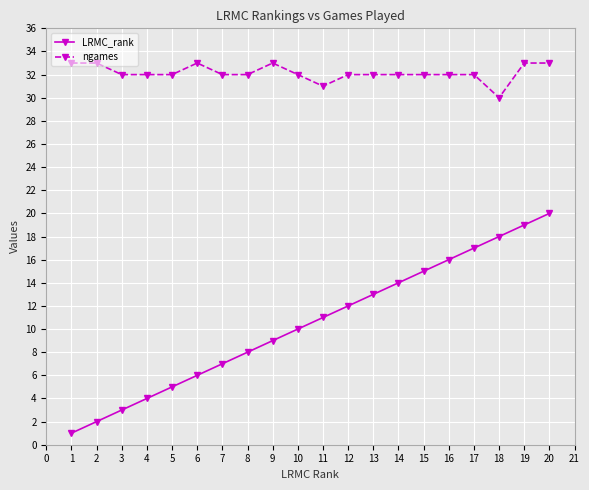

True or false: LRMC_rank and ngames intersect in this chart.

False